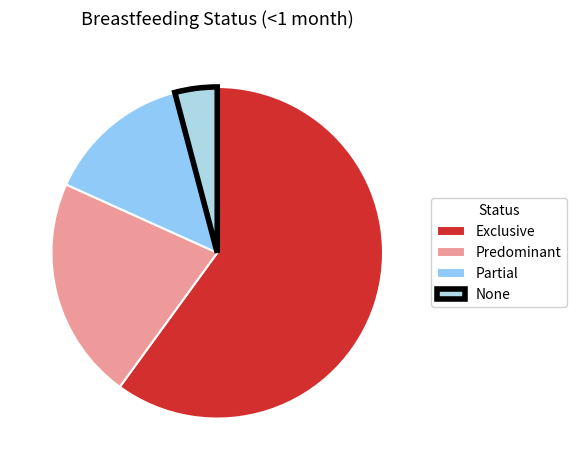

How many slices are in this pie chart?

4